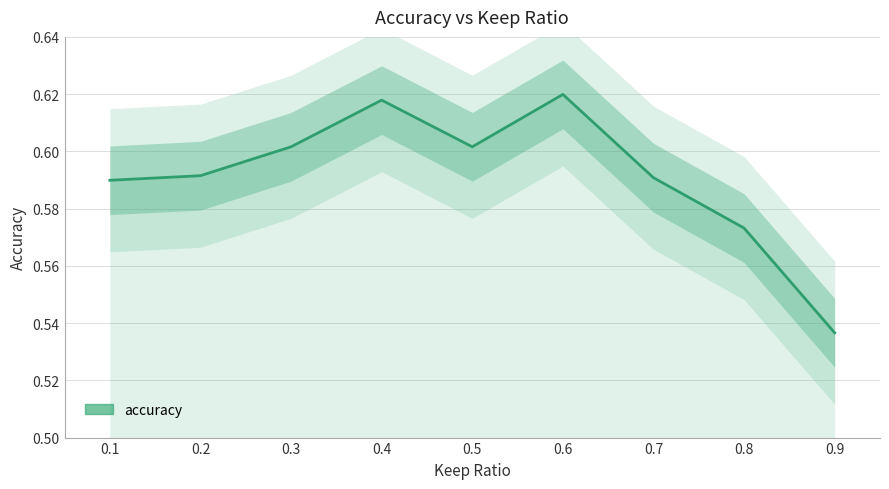

Rank the categories by value from highest to lowest.

0.6, 0.4, 0.3, 0.5, 0.2, 0.7, 0.1, 0.8, 0.9